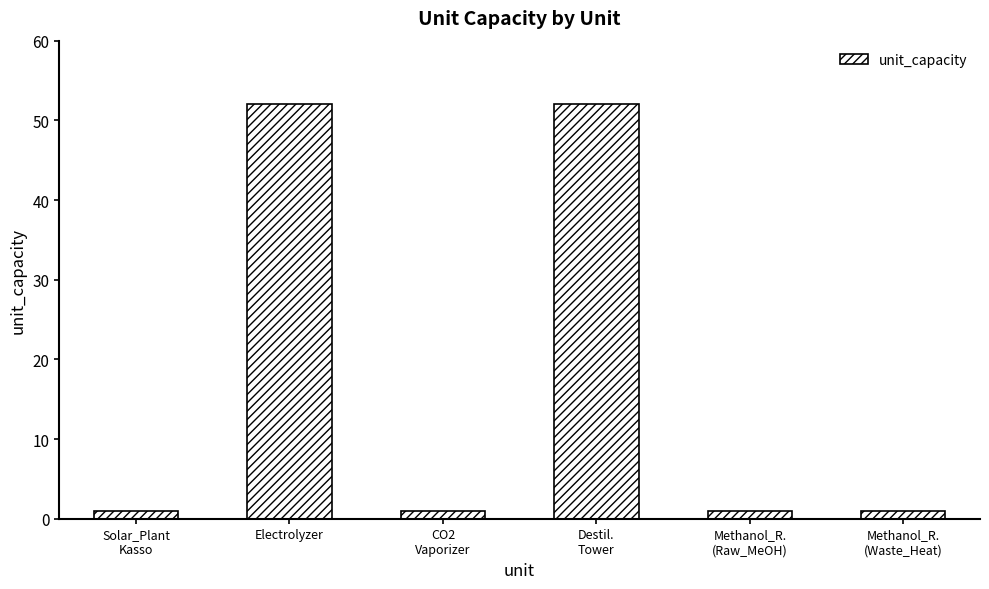

True or false: the data shows 36 at Destil.
Tower.

False